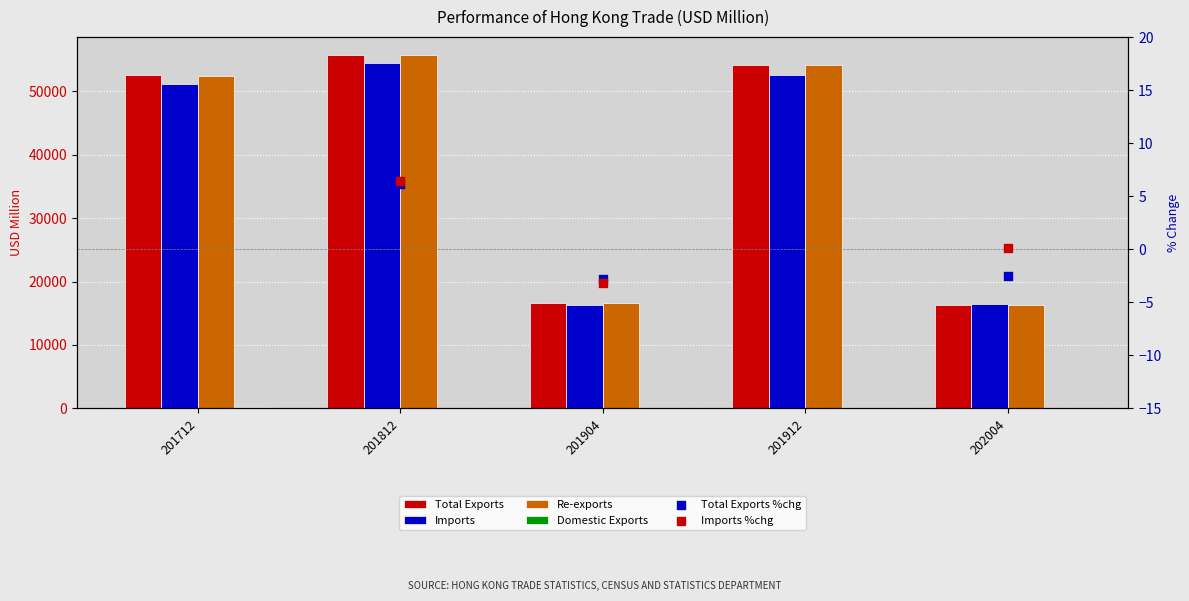

At how many categories does at least one series exceed 12369?

5